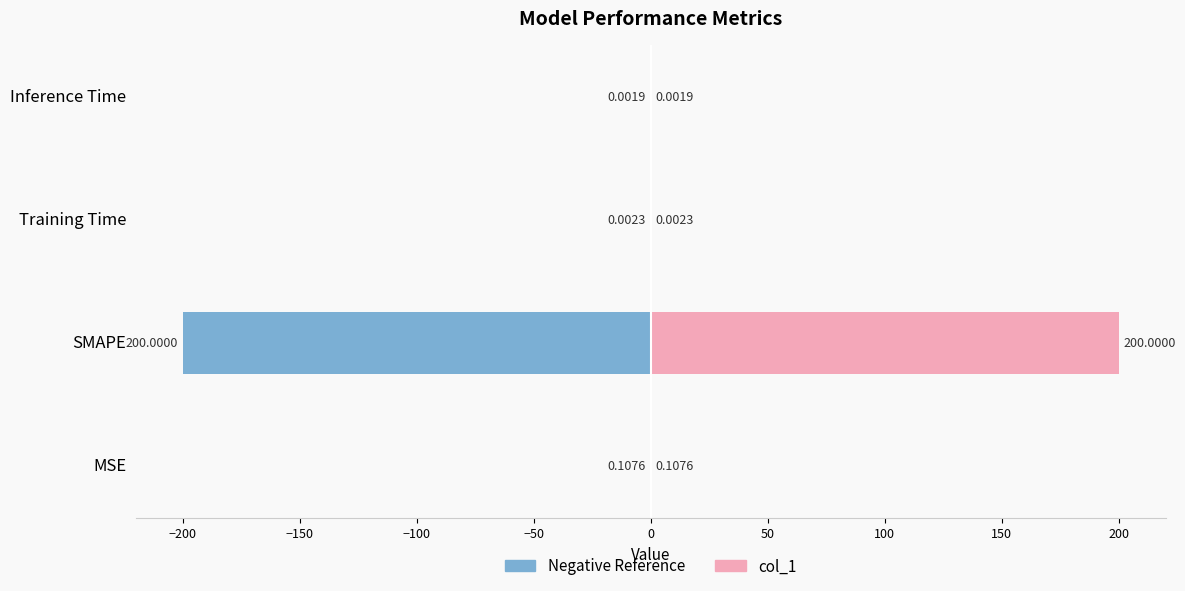

What is the difference between the second highest and minimum values in the col_1 series?

0.1